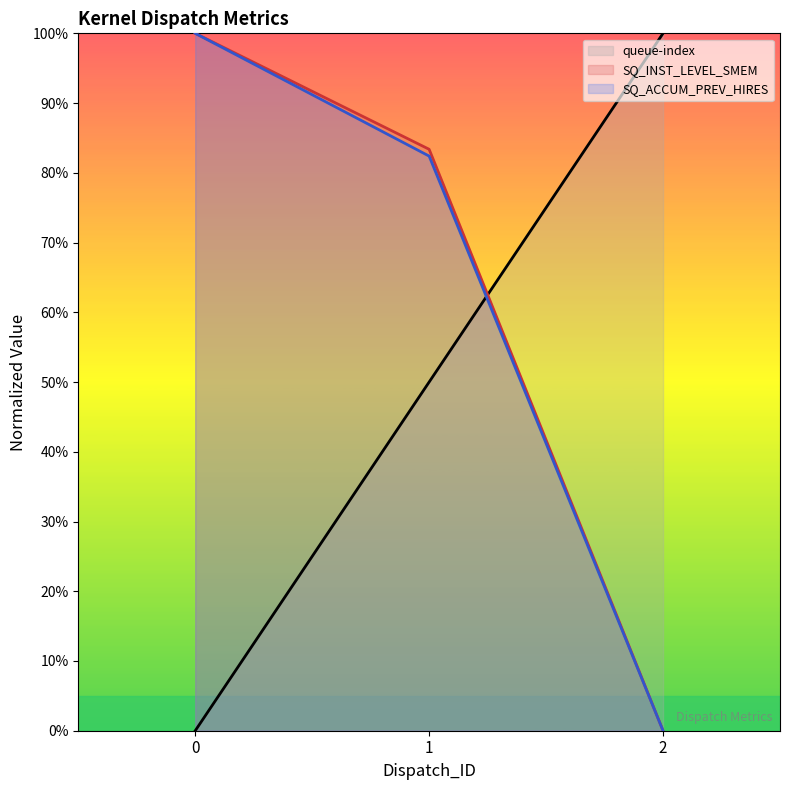

Which series has the largest total across all categories?

SQ_INST_LEVEL_SMEM